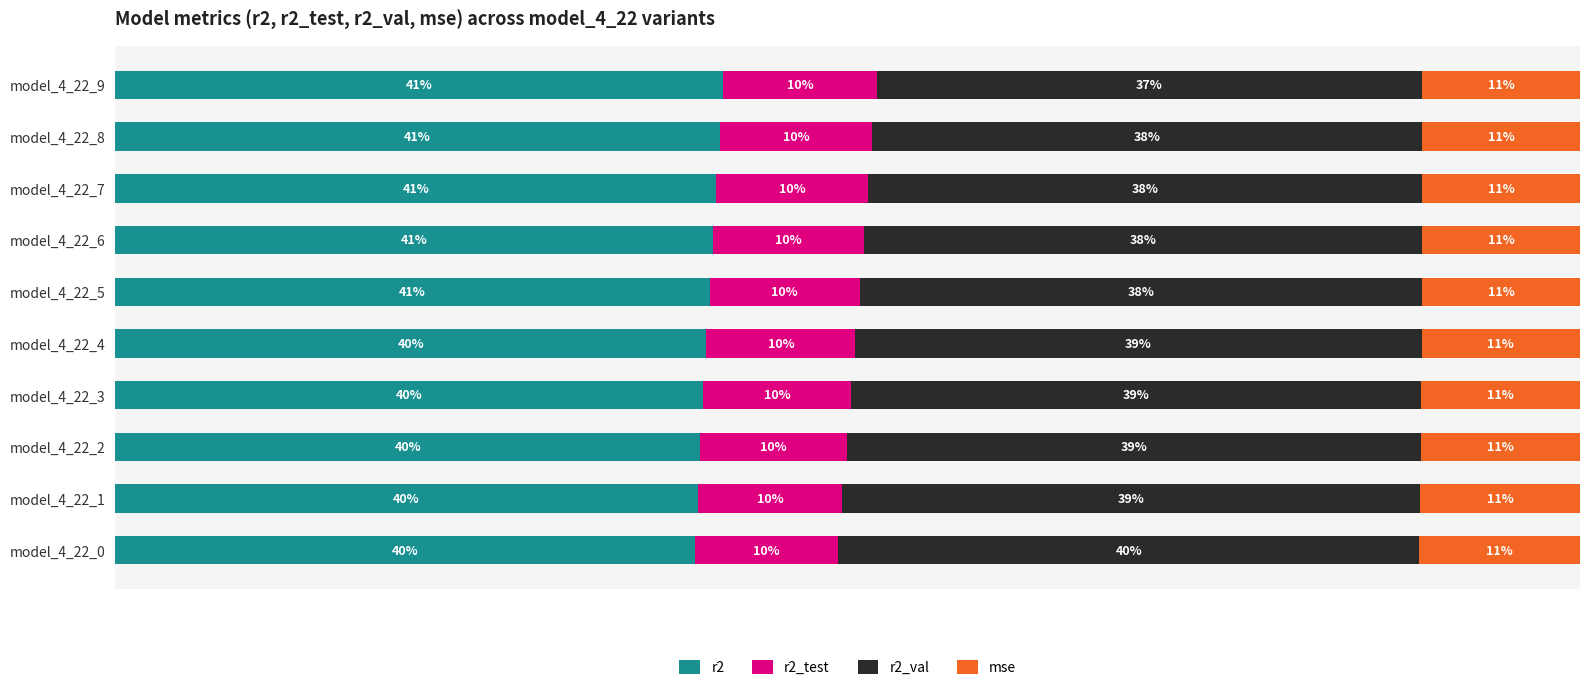

What are all the series names shown in the legend?

r2, r2_test, r2_val, mse